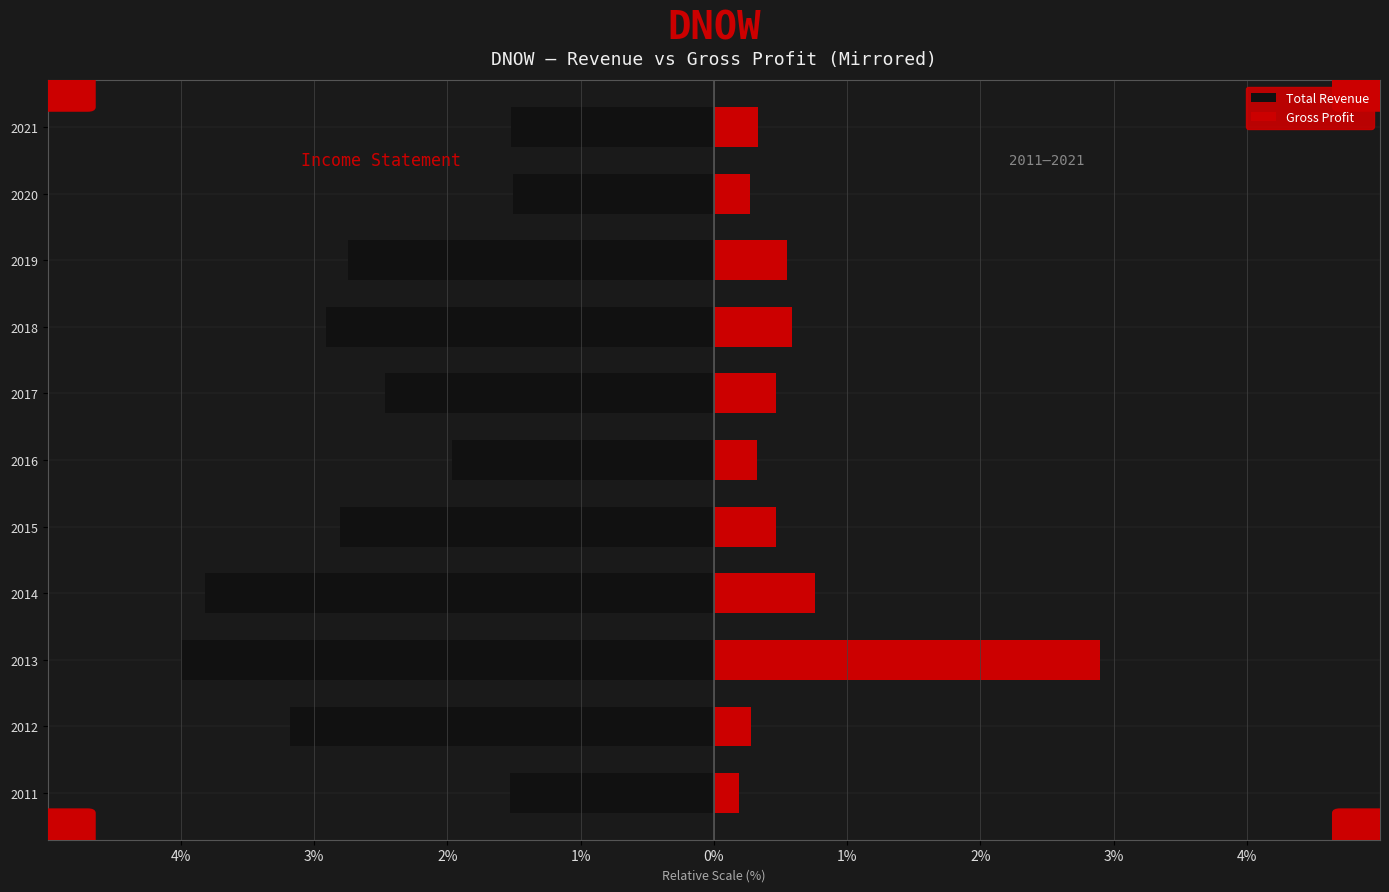

What is the difference between the highest and lowest values at 2021?

1.9